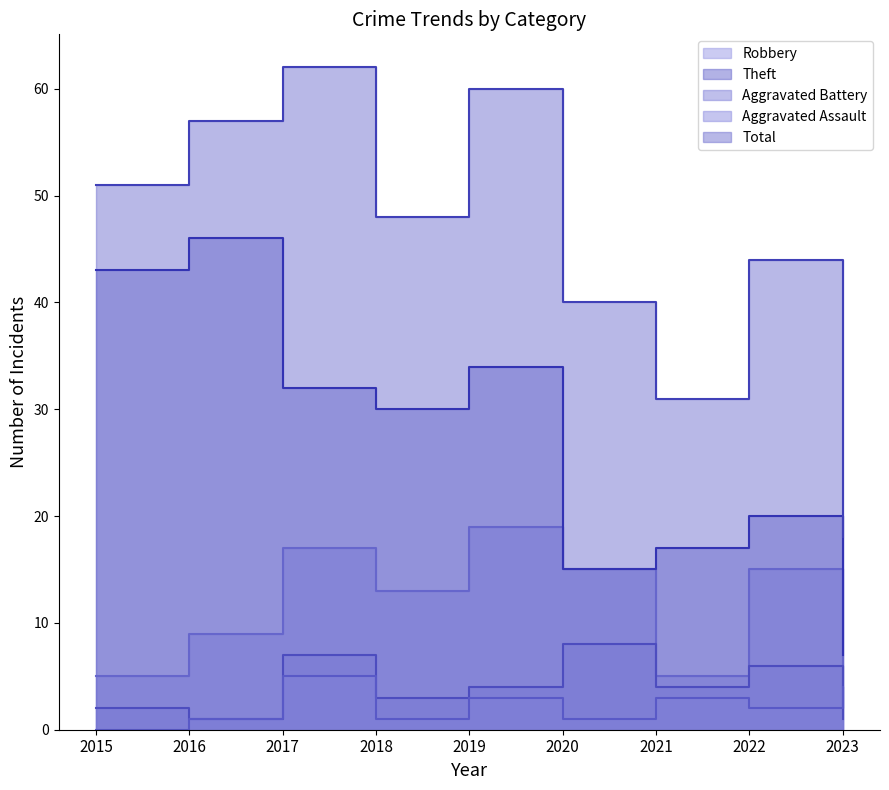

Which series has the largest total across all categories?

Total